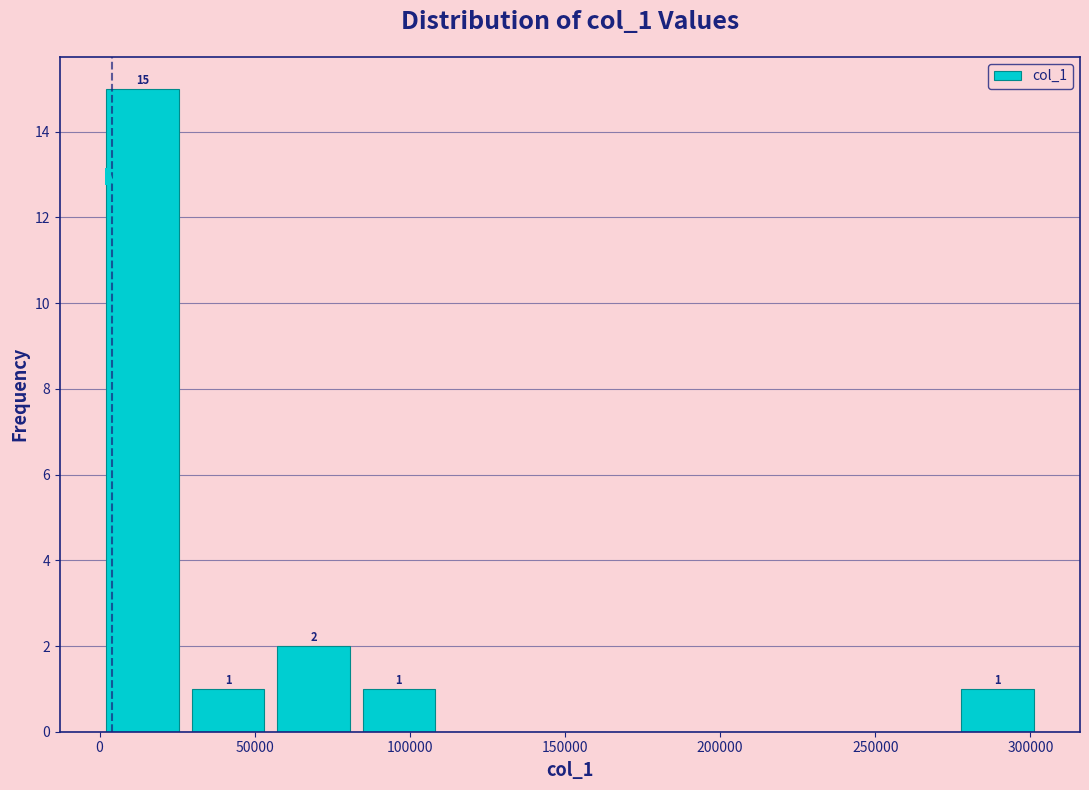

Which range on the x-axis has the tallest bar?

0 to 30000